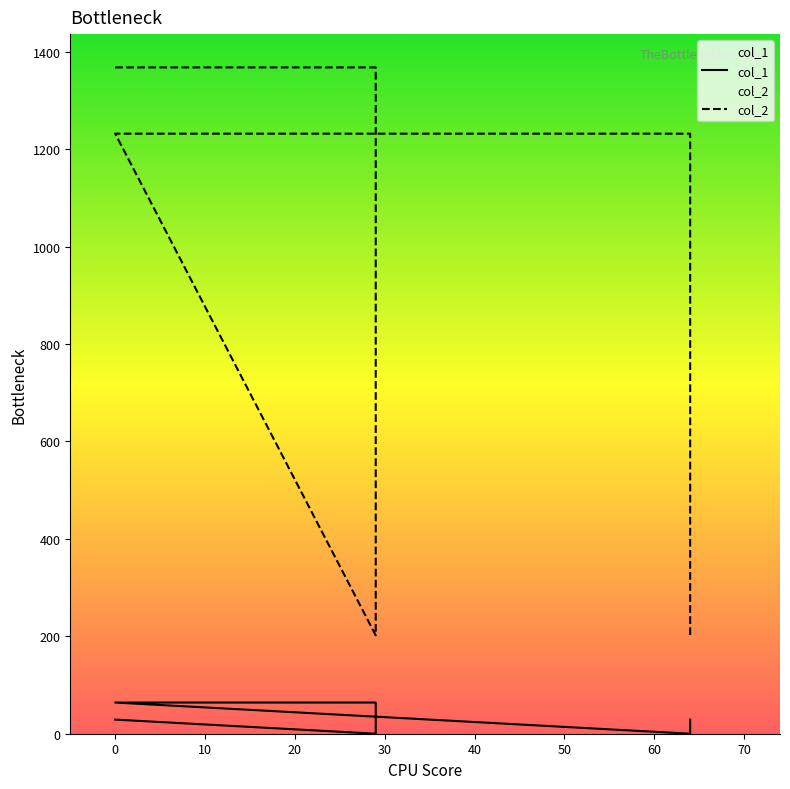

Does the chart display data point markers on the line(s)?

No